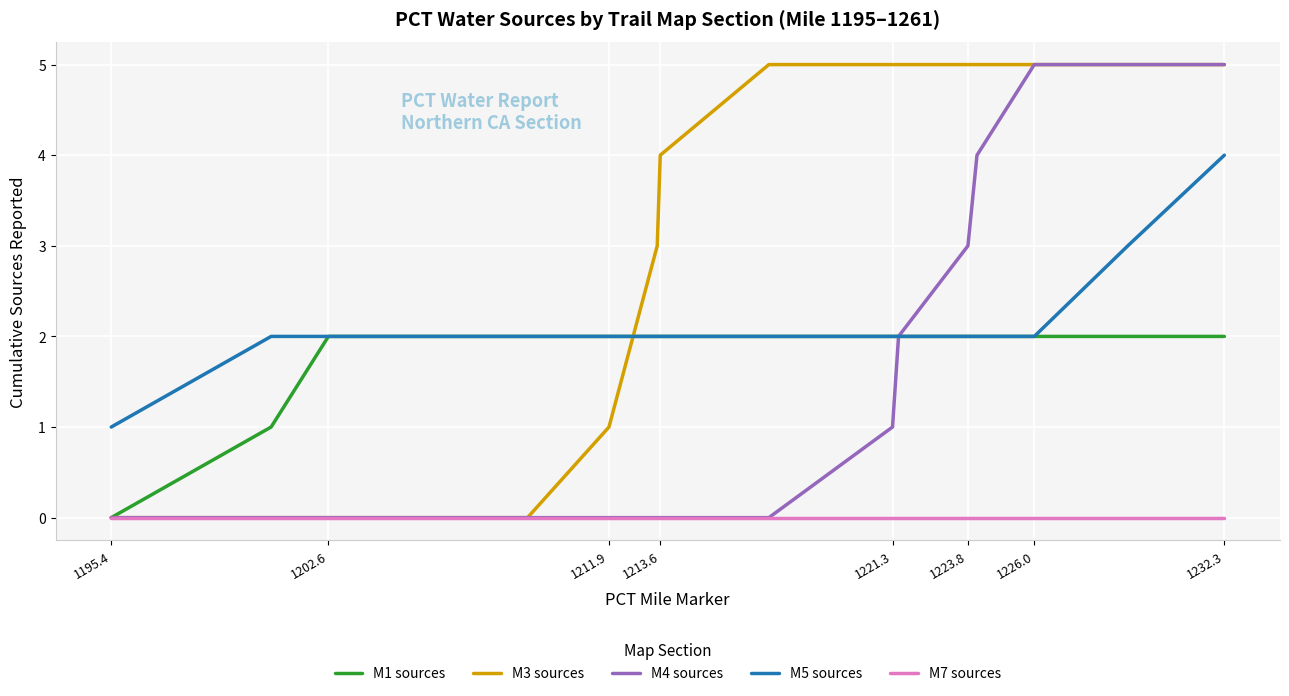

Which series has the largest total across all categories?

M3 sources